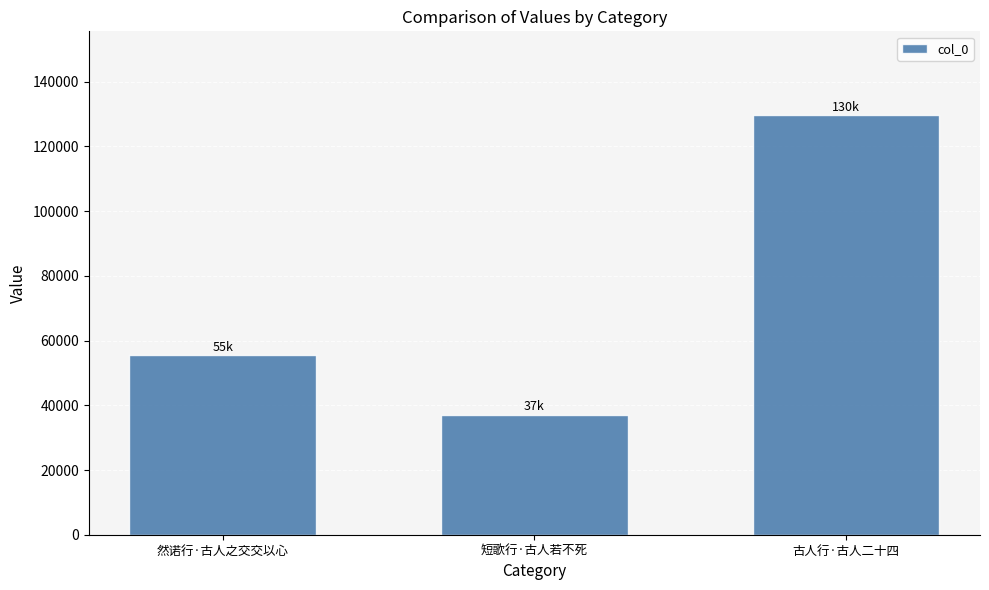

Is it true that the value at 古人行·古人二十四 is 129631?

True